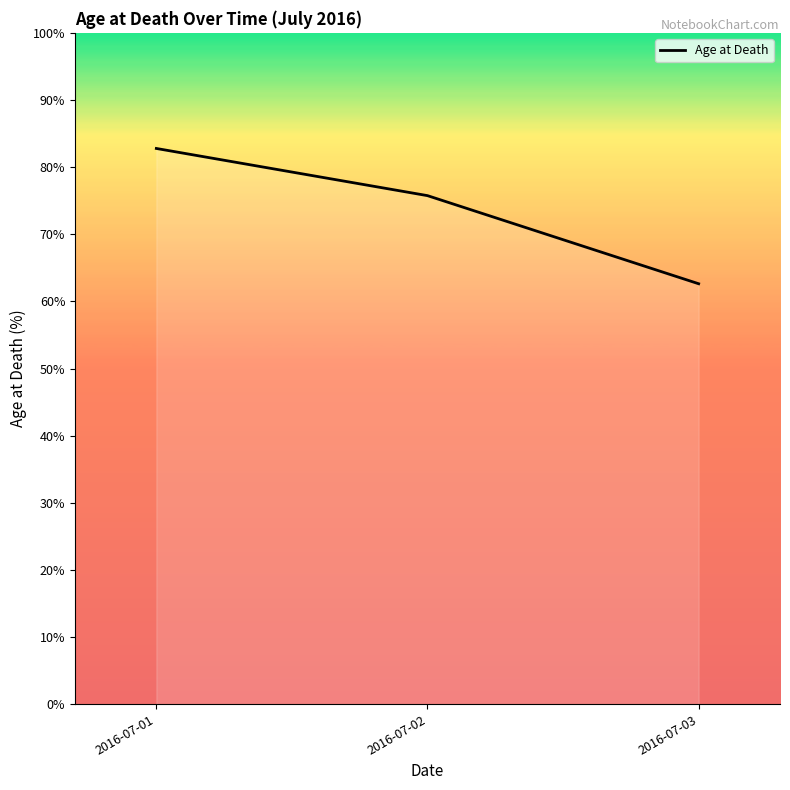

What is the difference between the maximum and second lowest values?

7.0